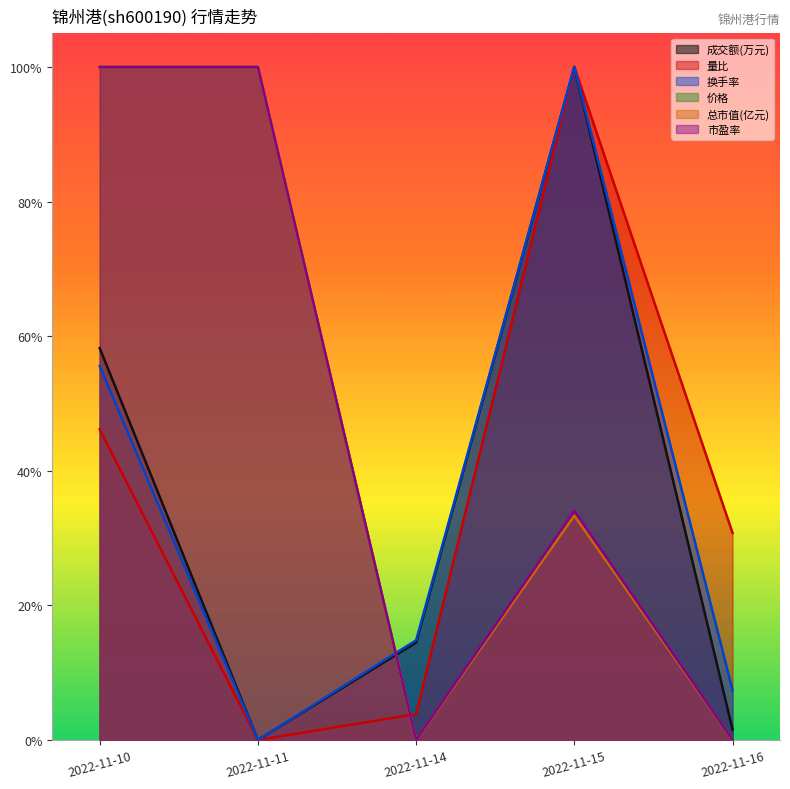

What is the sum of all 量比 values?

1.8